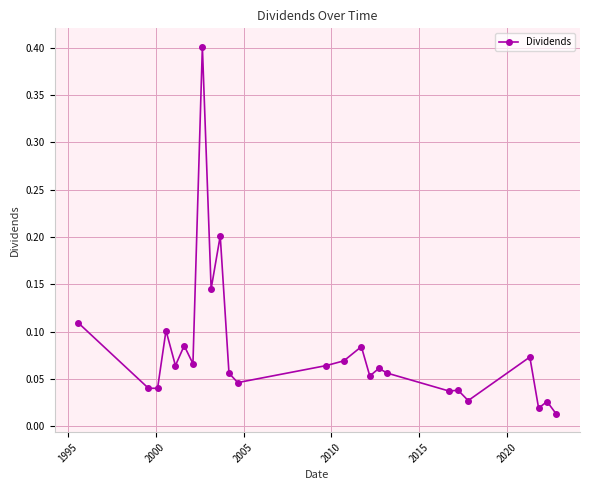

True or false: the data has more than 2 interior local peaks.

True